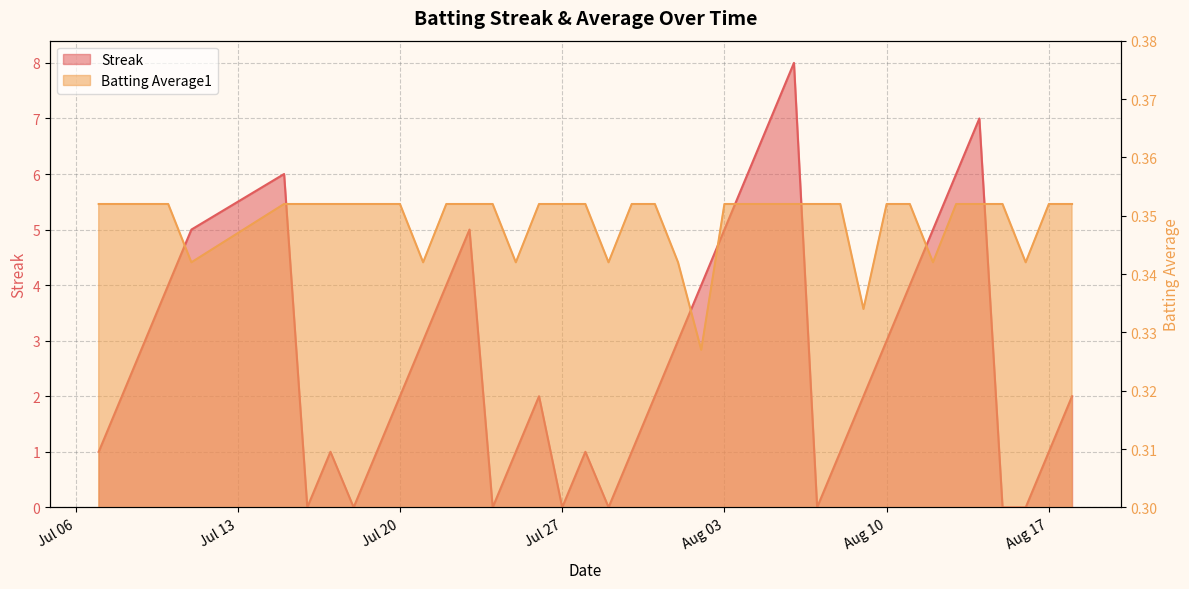

Read the Streak value at 2010-08-05.

7.0